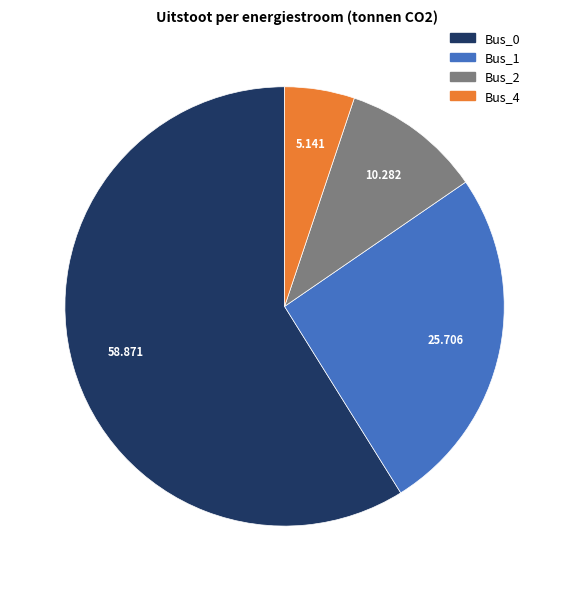

Combined, do Bus_4 and Bus_1 account for over 50%?

No